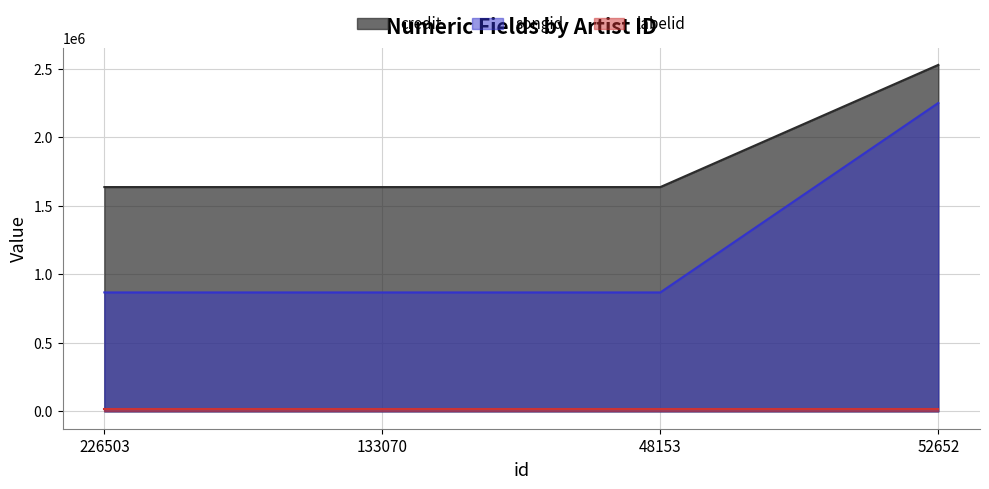

True or false: credit and songid intersect in this chart.

False